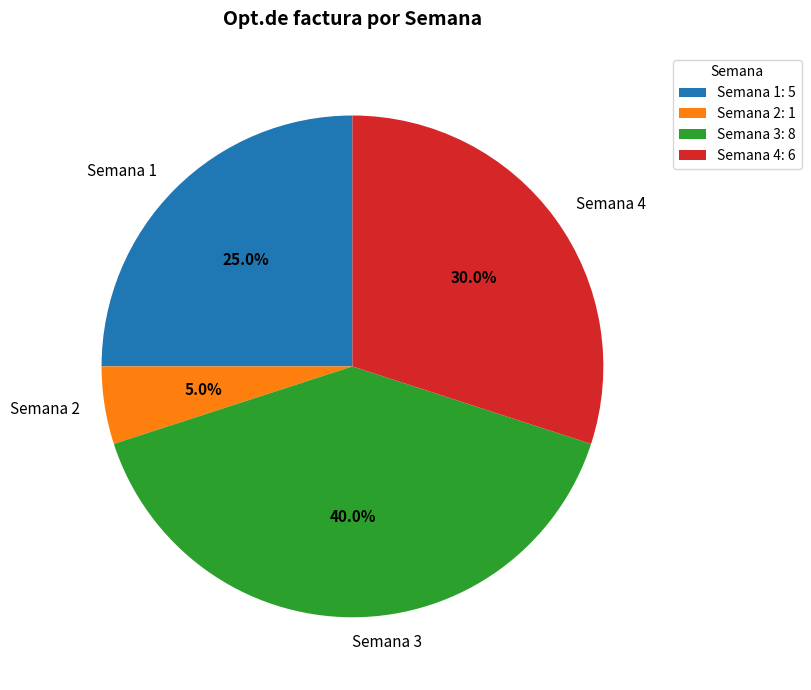

Rank the categories by value from highest to lowest.

Semana 3, Semana 4, Semana 1, Semana 2